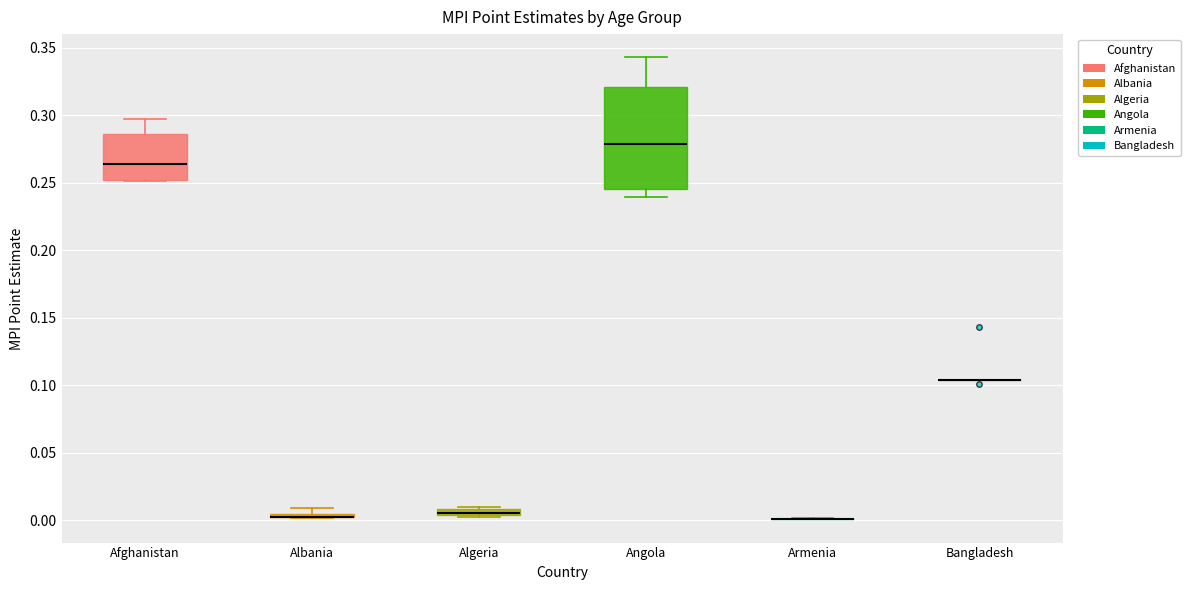

Where does the upper whisker of the box for Angola end on the y-axis? The values are not printed on the chart, so give them approximately, as read against the axis.

0.345